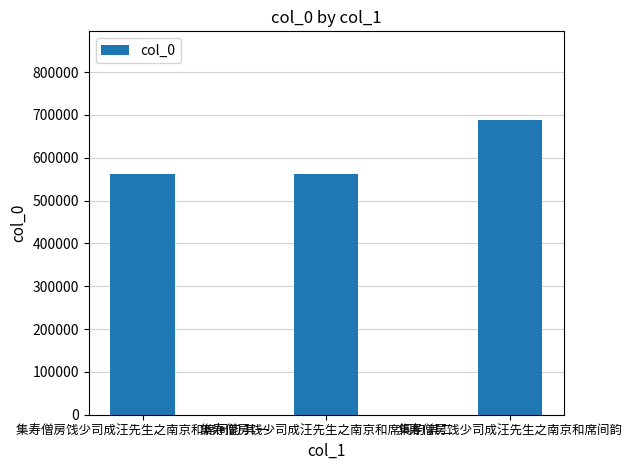

What is the minimum value shown in the chart?

560993